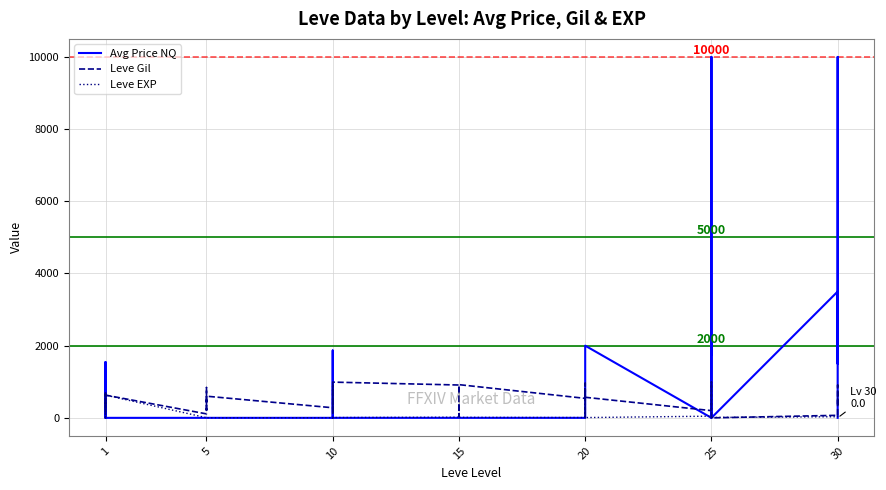

What is the label of the 10th point from the right?

30